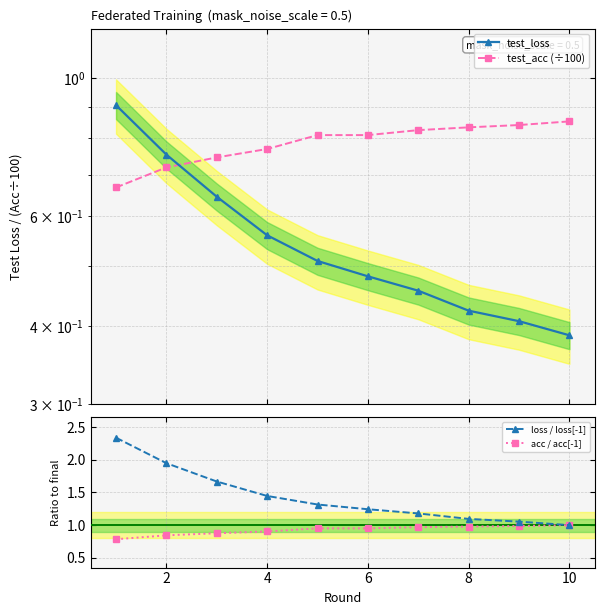

What are all the series names shown in the legend?

test_loss, test_acc (÷100), loss / loss[-1], acc / acc[-1]